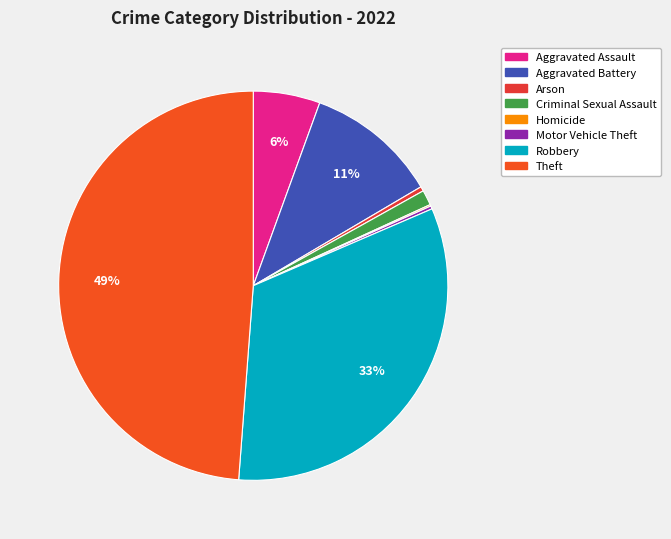

Rank the categories by value from lowest to highest.

Homicide, Motor Vehicle Theft, Arson, Criminal Sexual Assault, Aggravated Assault, Aggravated Battery, Robbery, Theft